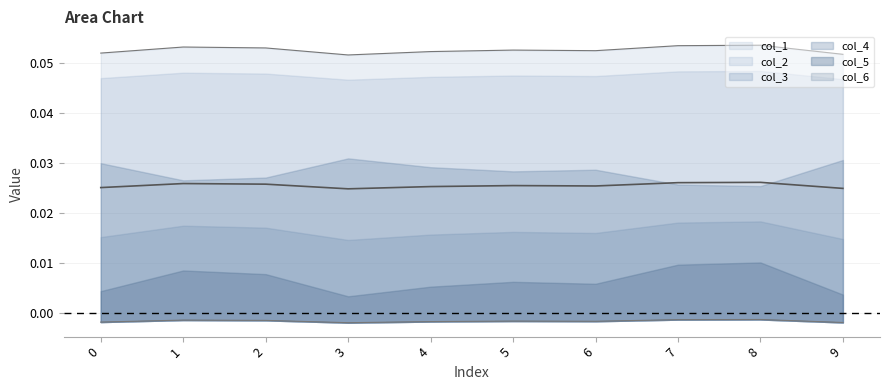

True or false: col_3 has a value of -0.0 at 5.

True